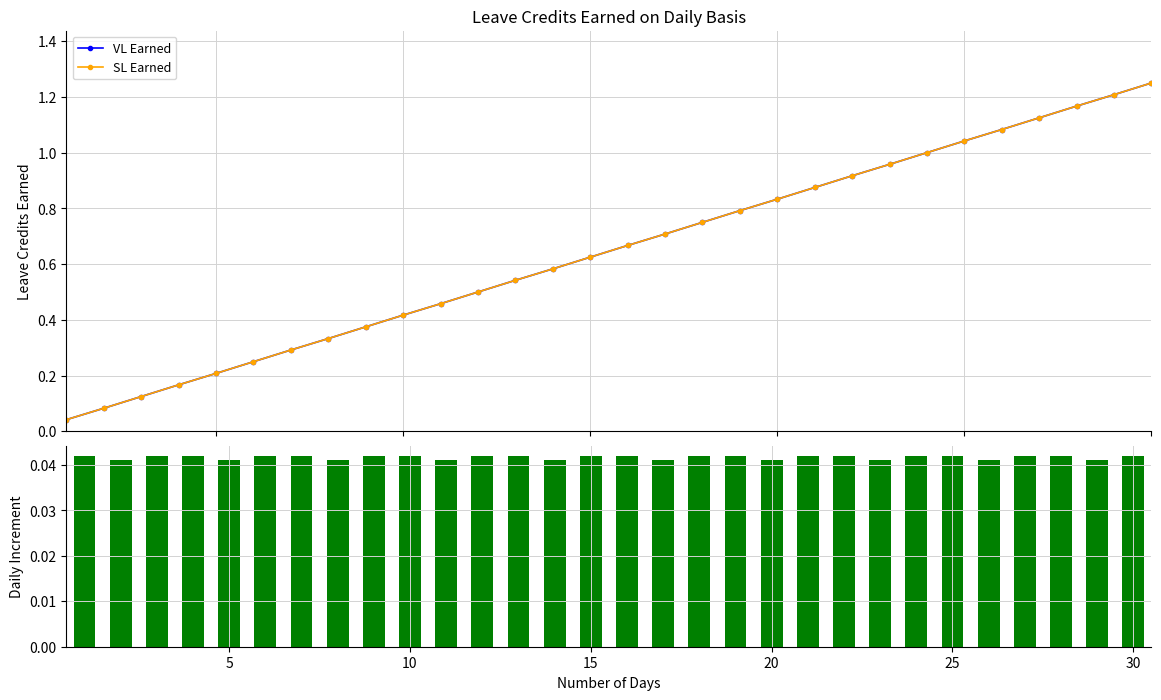

The SL Earned series shows 0.1 at 30. True or false?

False